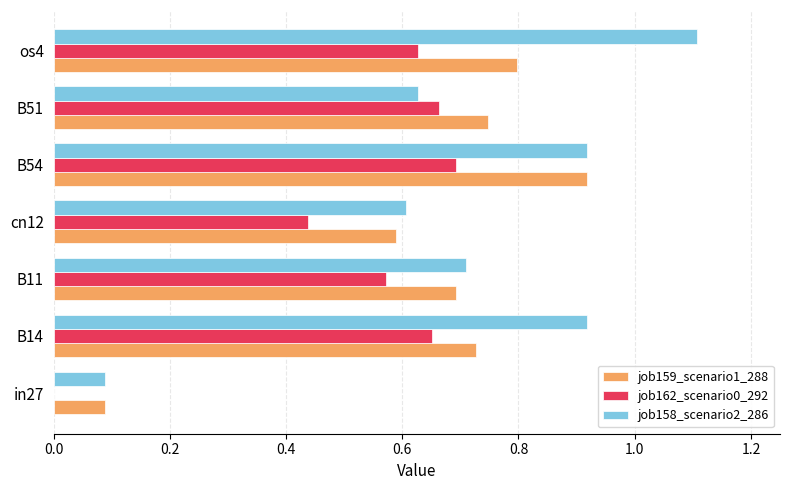

Is the value of job162_scenario0_292 at B11 greater than the value of job159_scenario1_288 at B51?

No